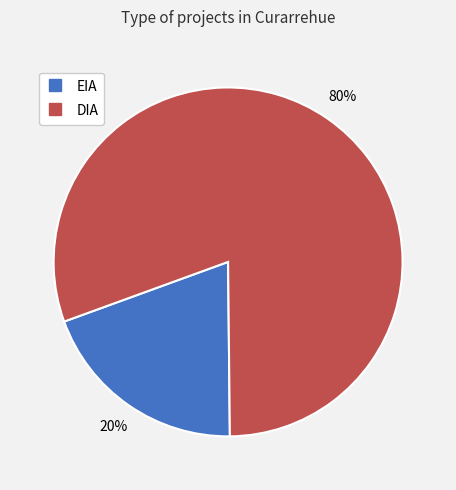

True or false: EIA accounts for 20% of the total.

True